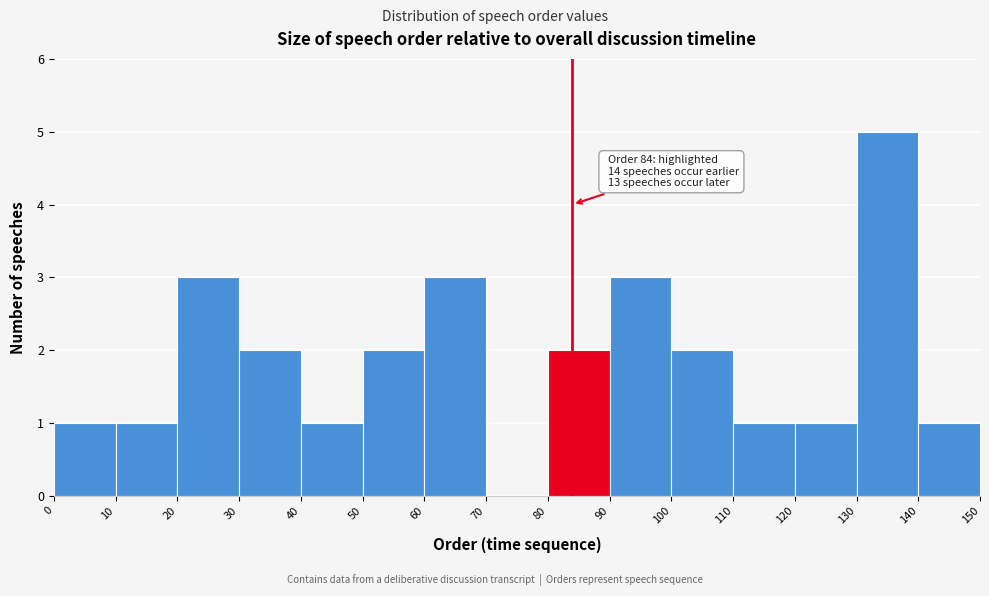

Which range on the x-axis has the tallest bar?

130 to 140